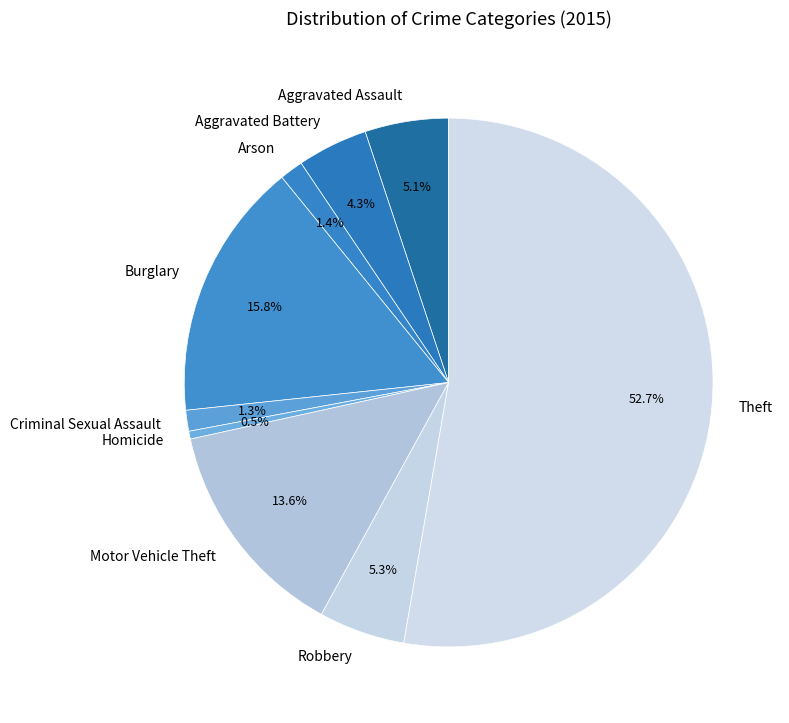

Which category has the biggest portion of the pie?

Theft